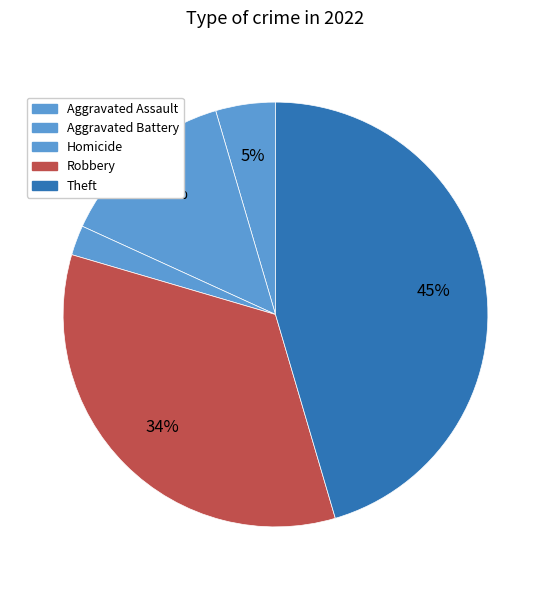

Which category has the biggest portion of the pie?

Theft